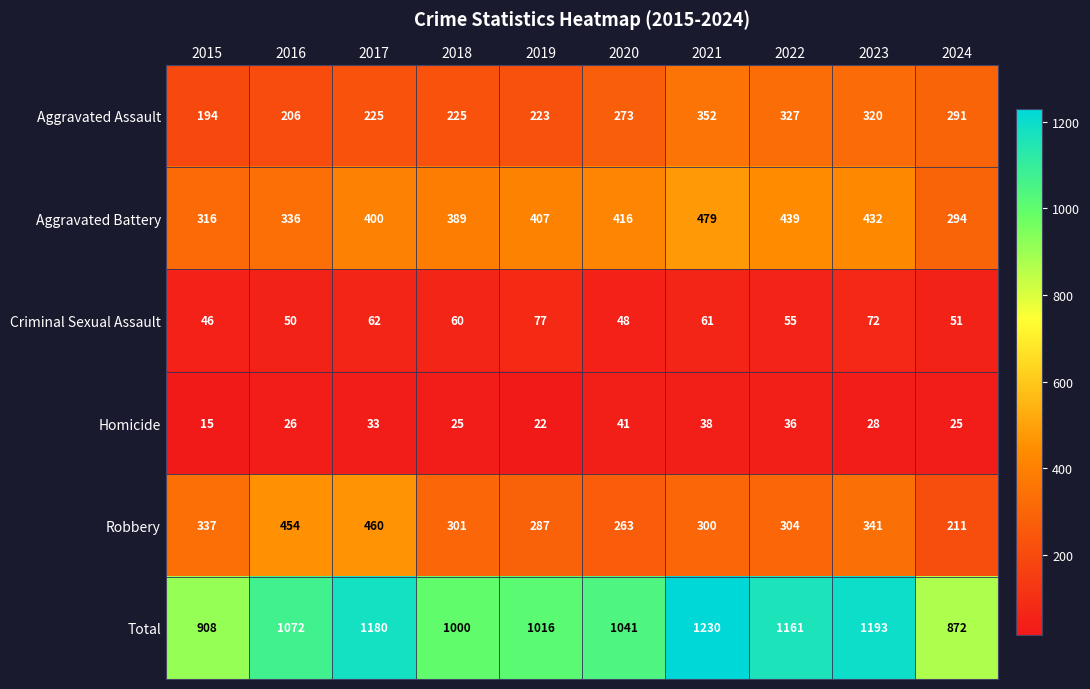

What value does the Criminal Sexual Assault series have at 2019?

77